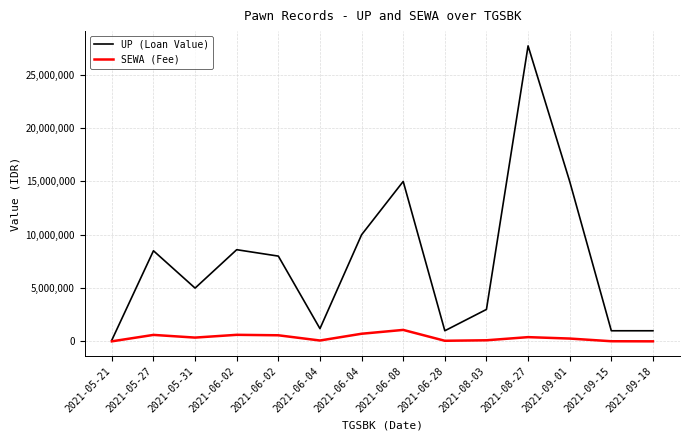

What are all the series names shown in the legend?

UP (Loan Value), SEWA (Fee)